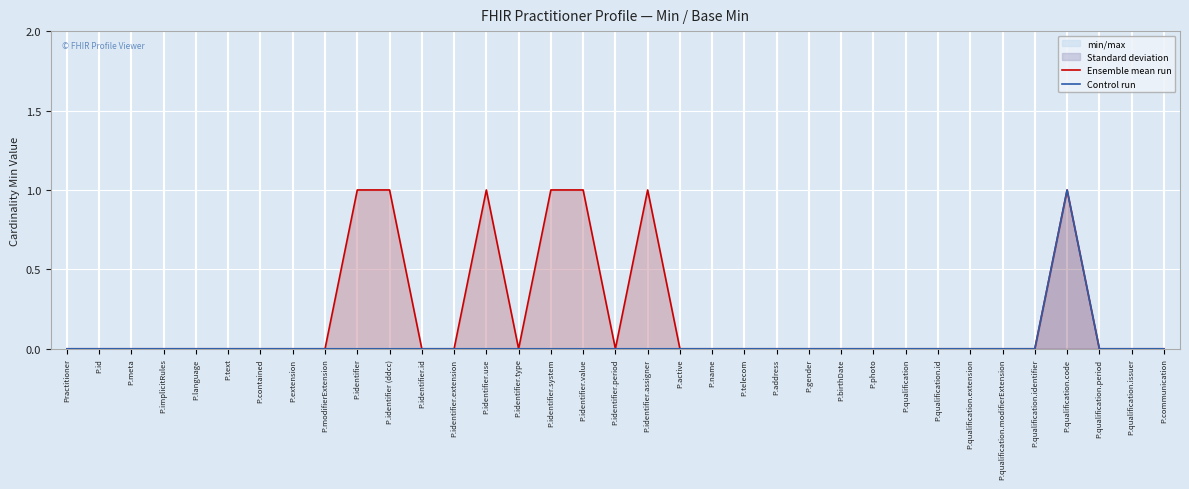

At which category does the chart reach its peak across all series?

P.identifier